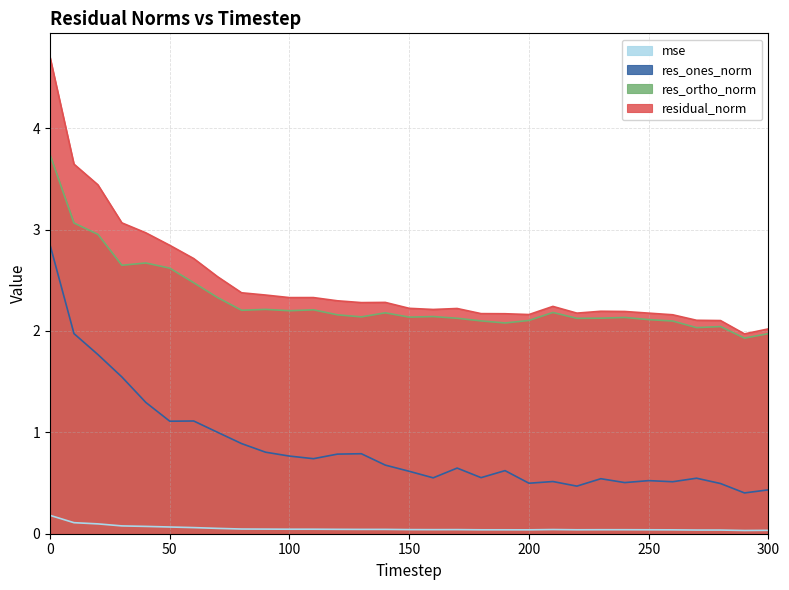

True or false: res_ones_norm has a value of 1.8 at 20.

True